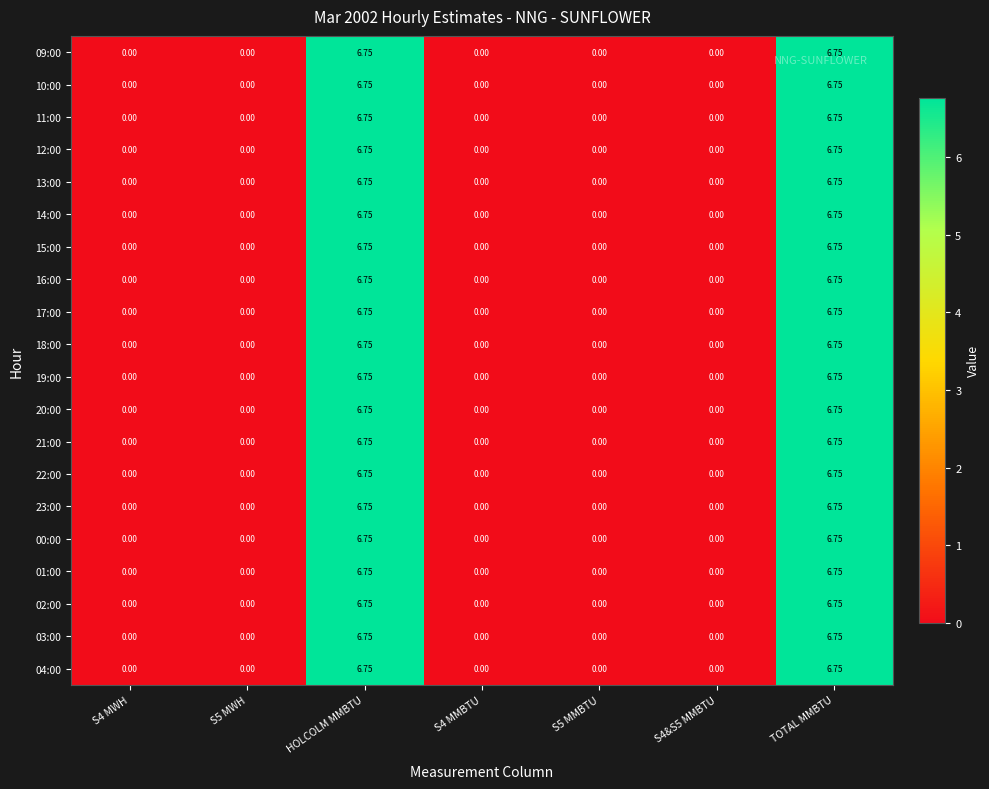

How many data points does each series have?

7